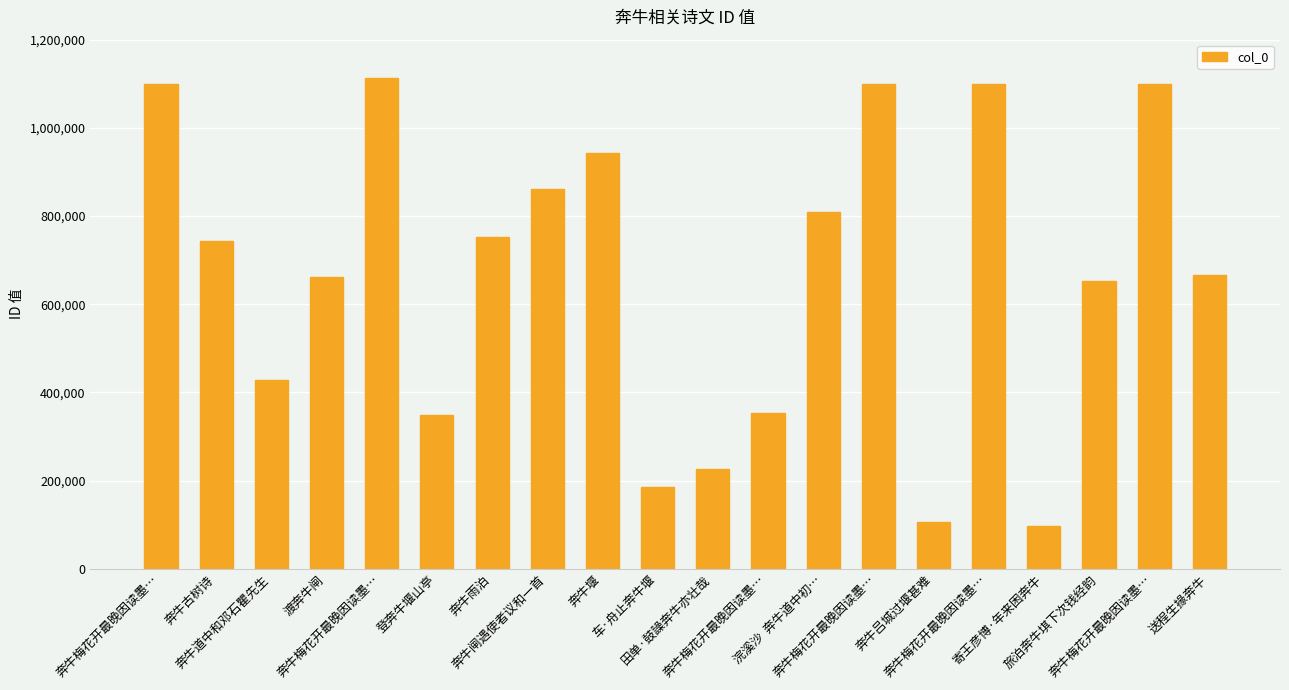

Reading right to left, list all the values displayed in this chart.

667265	1099162	652635	96462	1099160	106279	1099159	808161	352360	225341	185807	943971	860388	751751	349064	1113038	661444	428451	744203	1099161